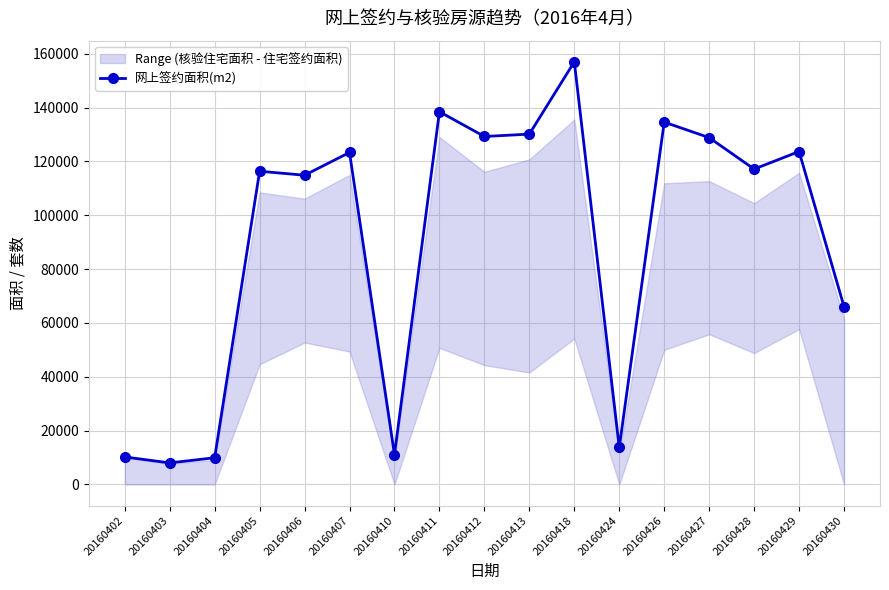

What is the minimum value shown in the chart?

7993.4